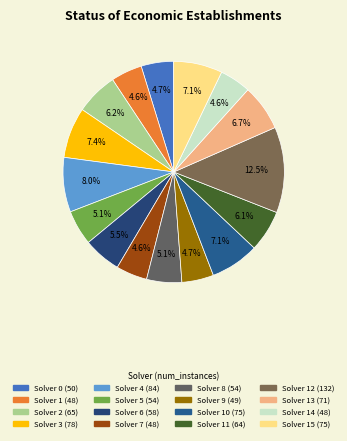

How many segments does this pie chart have?

16